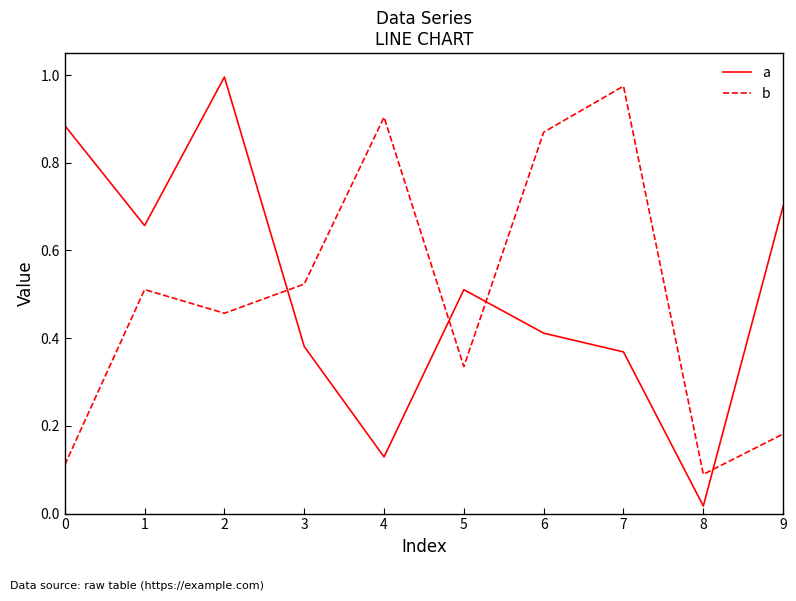

Does the chart display data point markers on the line(s)?

No